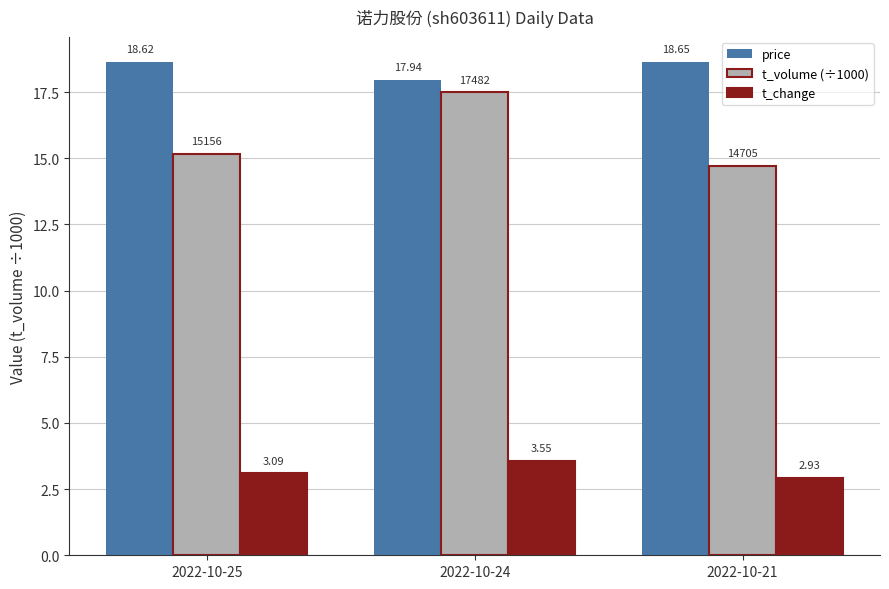

What is the total value across all series at 2022-10-24?

39.0